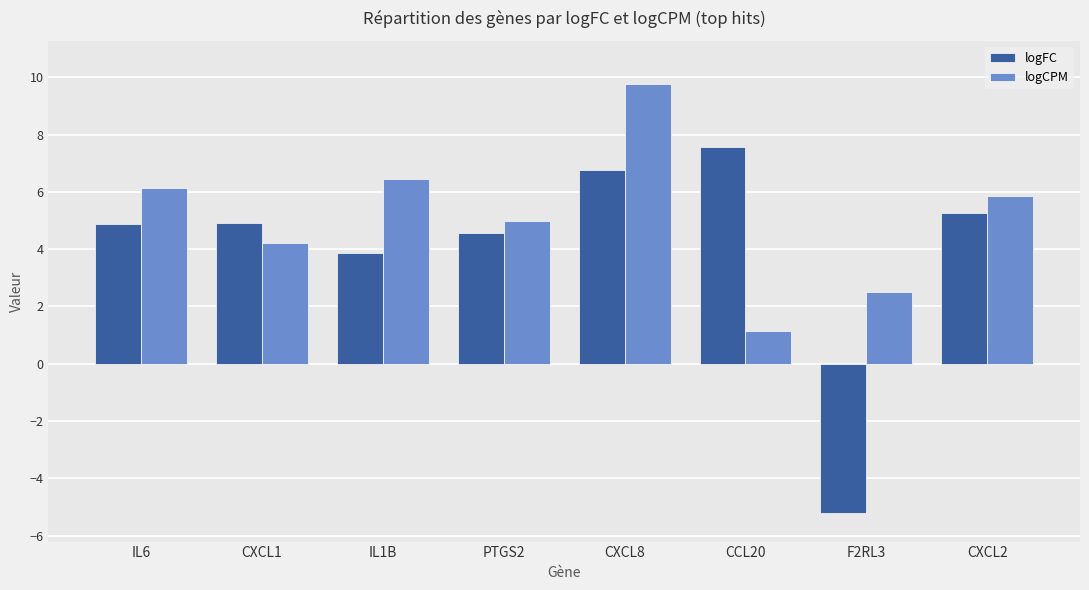

The value of logFC at IL1B is 1.0. True or false?

False